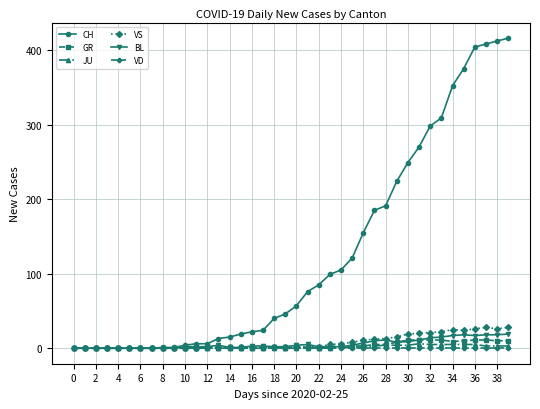

What is the highest value of the VS series?

28